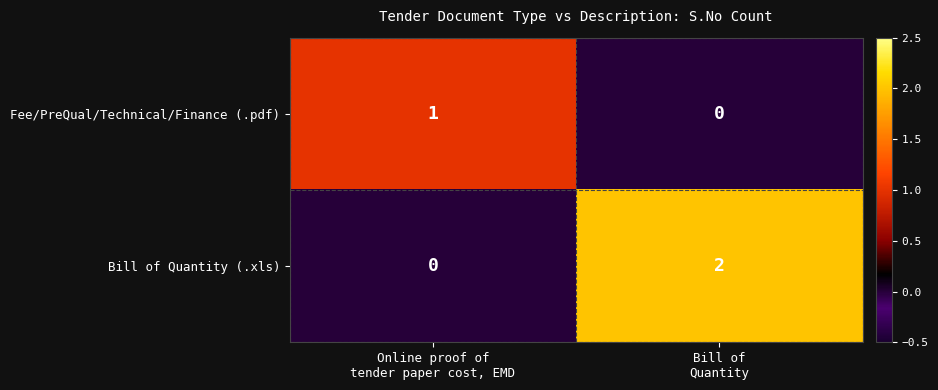

Reading right to left, list all the values displayed in this chart.

Fee/PreQual/Technical/Finance (.pdf): 0	1
Bill of Quantity (.xls): 2	0